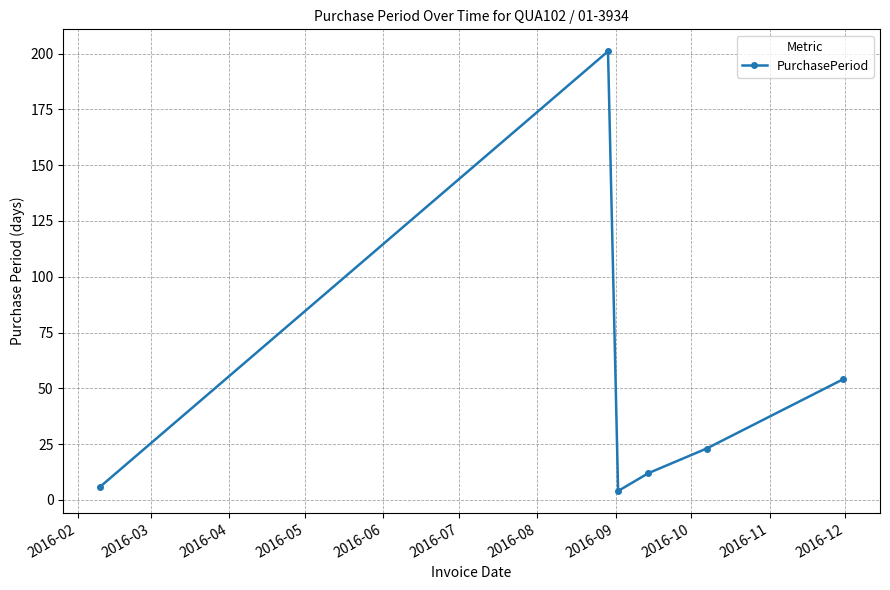

How many points are higher than both their immediate neighbors (excluding endpoints)?

1